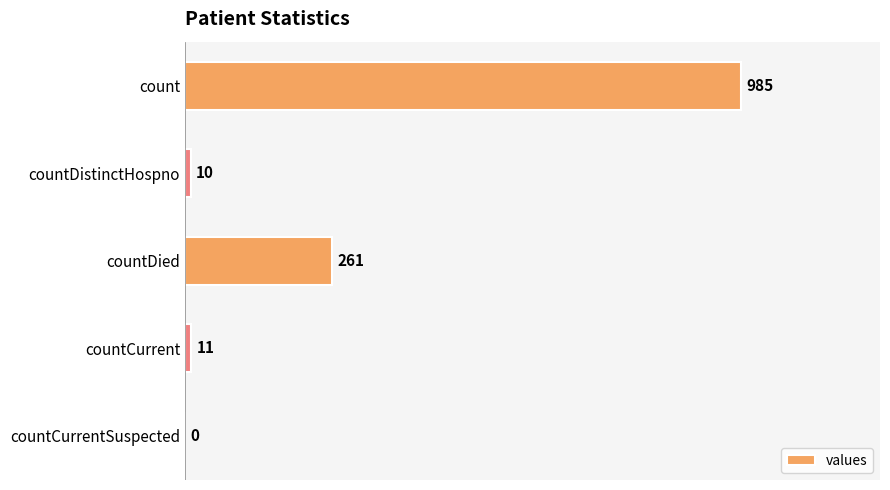

What is the sum of all values?

1267